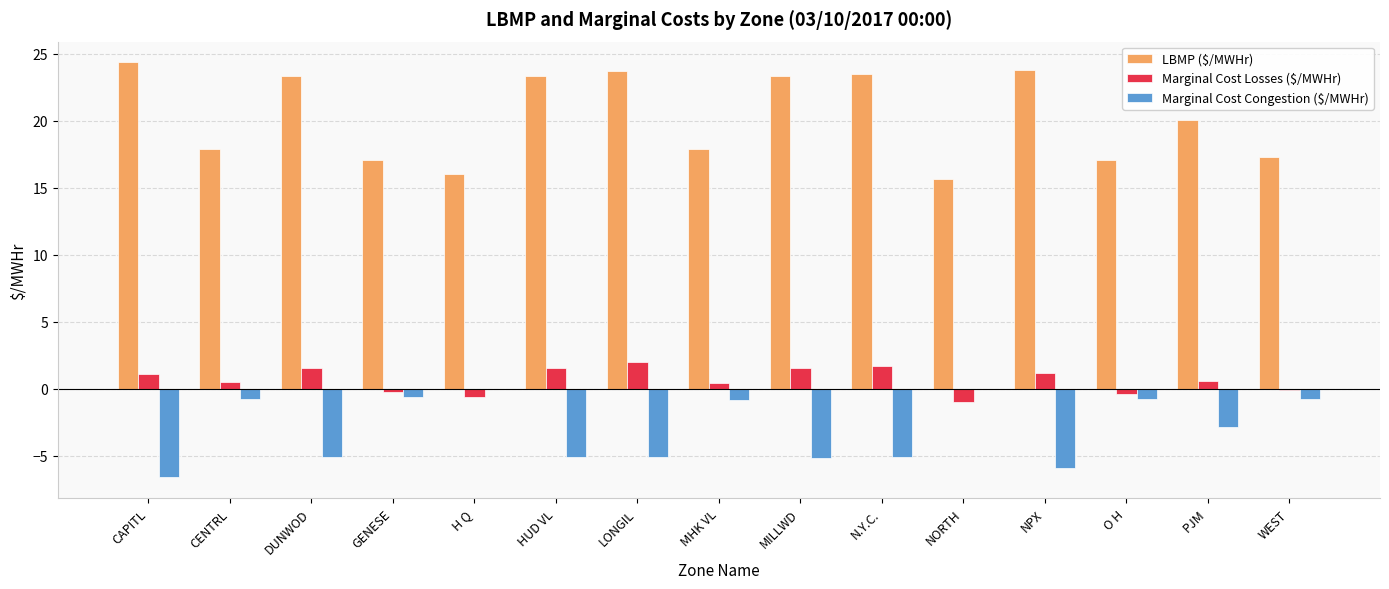

The LBMP ($/MWHr) series shows 26.3 at CENTRL. True or false?

False